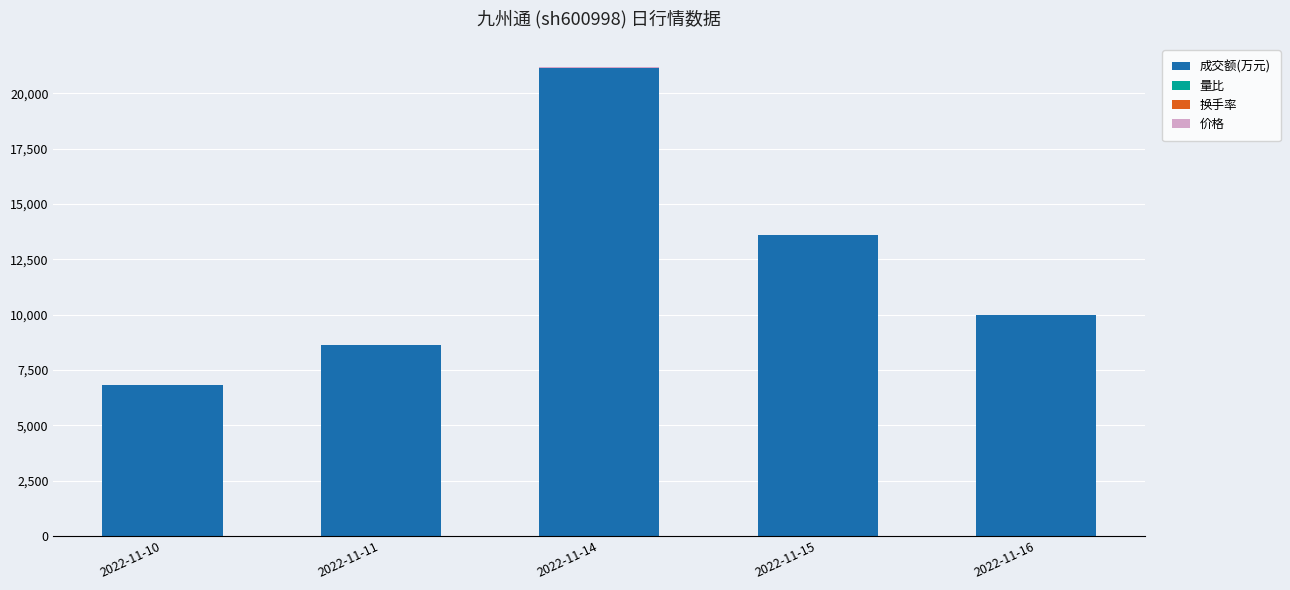

At which category is the sum across all series the highest?

2022-11-14